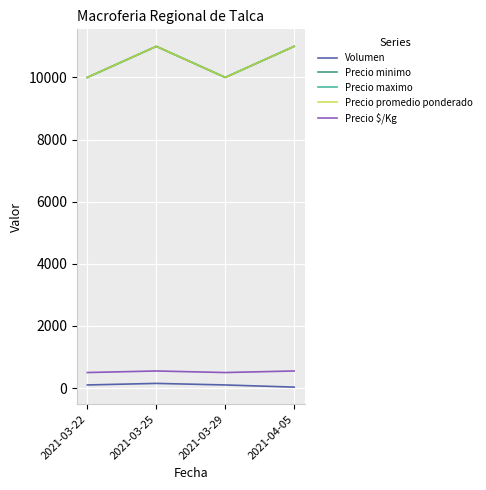

Is this an area chart (filled region under the line)?

No